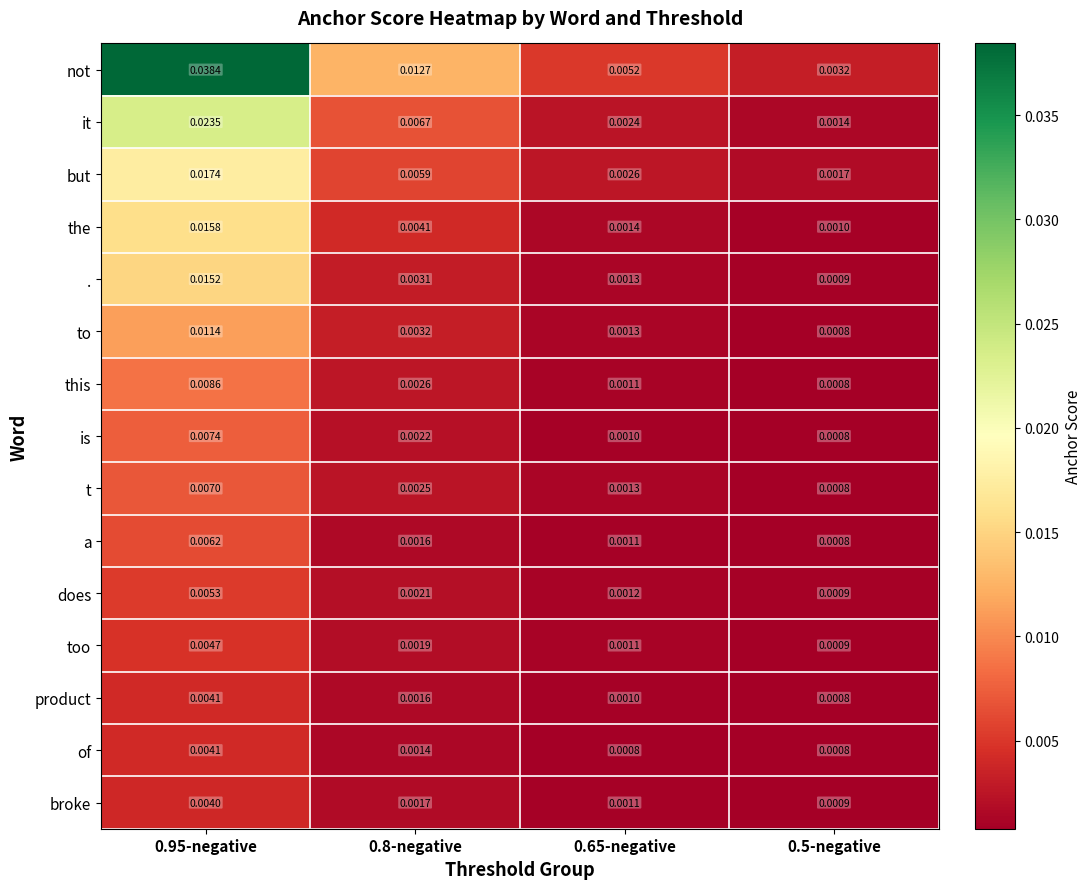

Between 0.95-negative and 0.5-negative, which series saw the biggest shift?

not